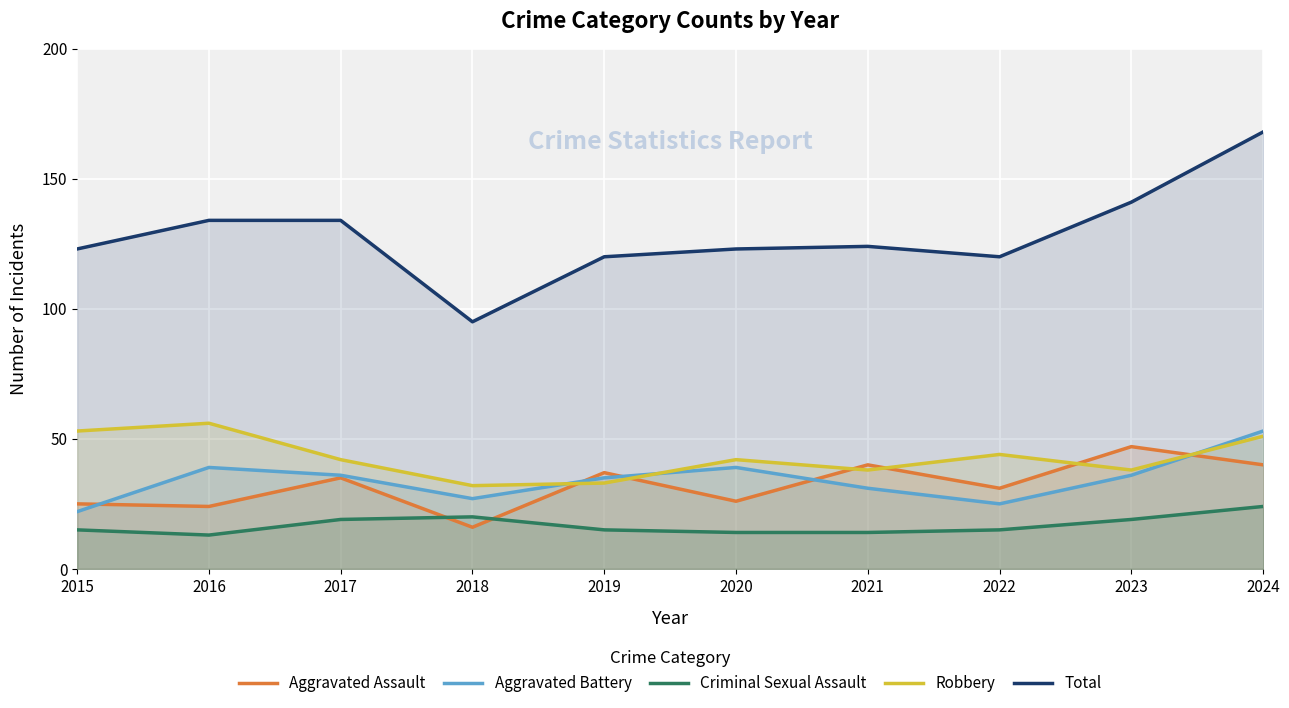

Which series has the largest total across all categories?

Total